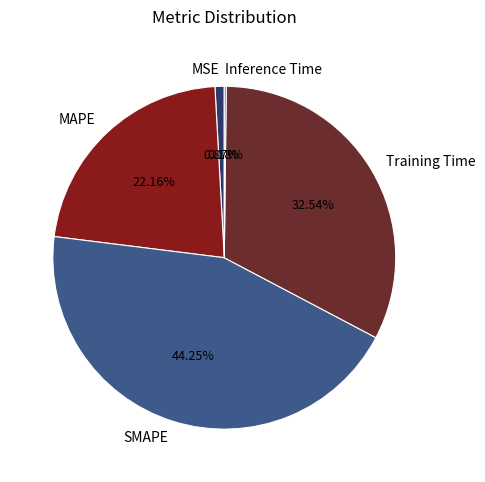

To the nearest percent, what portion does Training Time represent?

33%